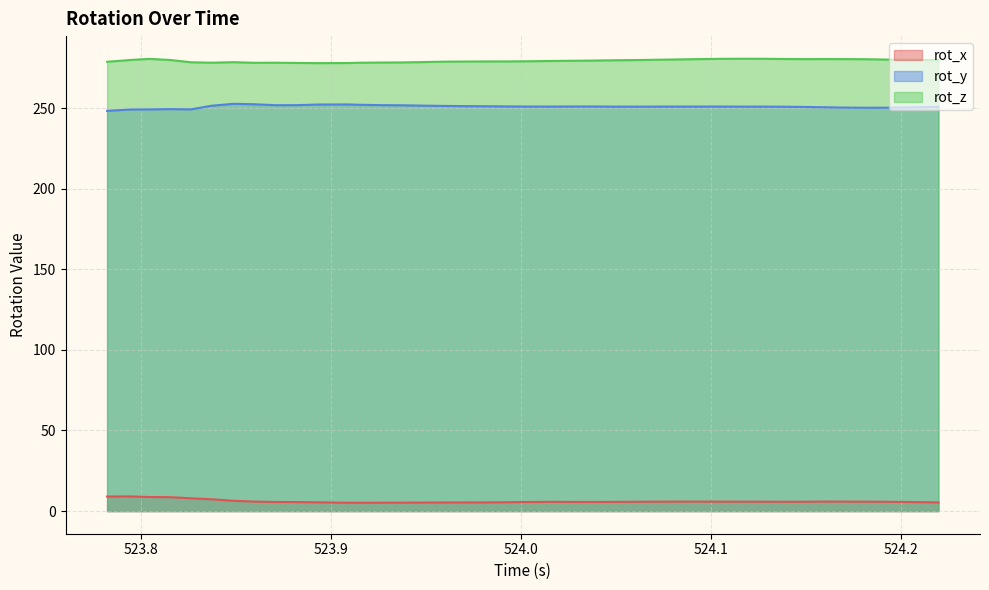

True or false: rot_z and rot_y cross at least once.

False